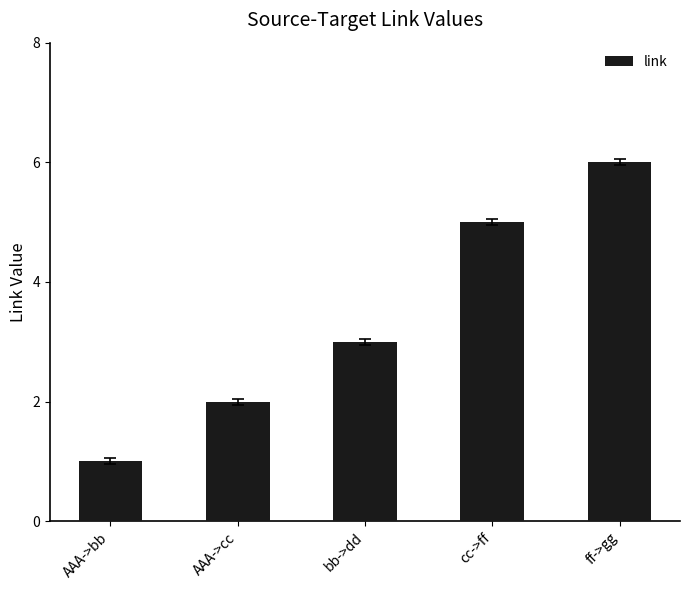

Is it true that the value at AAA->bb is 2?

False